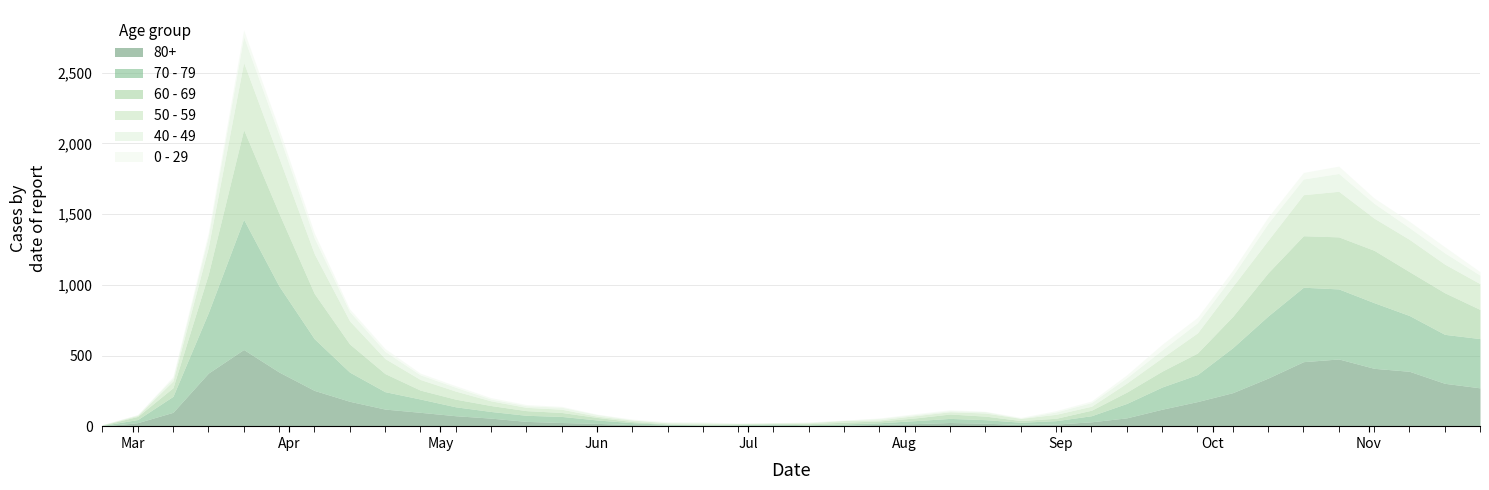

What is the difference between the maximum and minimum values in the 50 - 59 series?

472